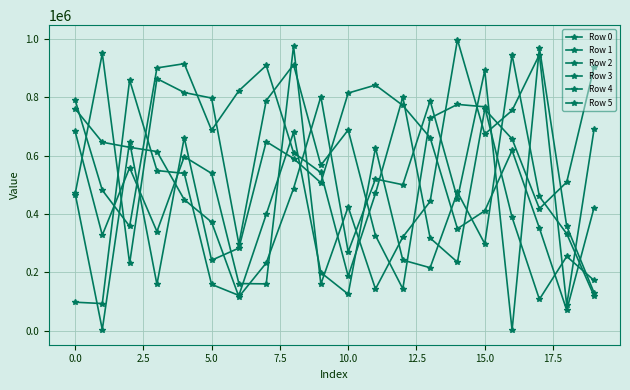

What is the label of the 10th point from the right?

10